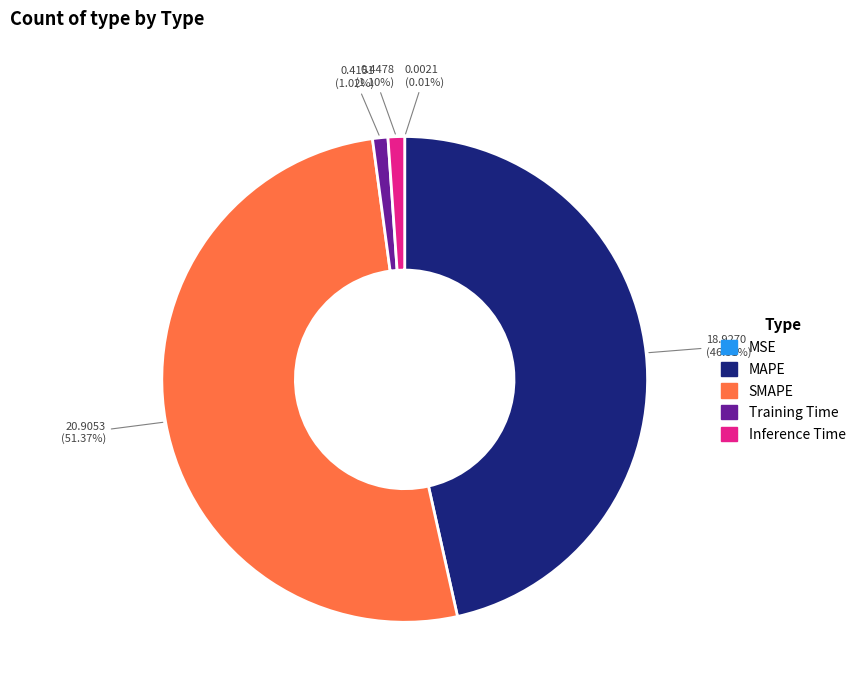

Which category has the biggest portion of the pie?

SMAPE